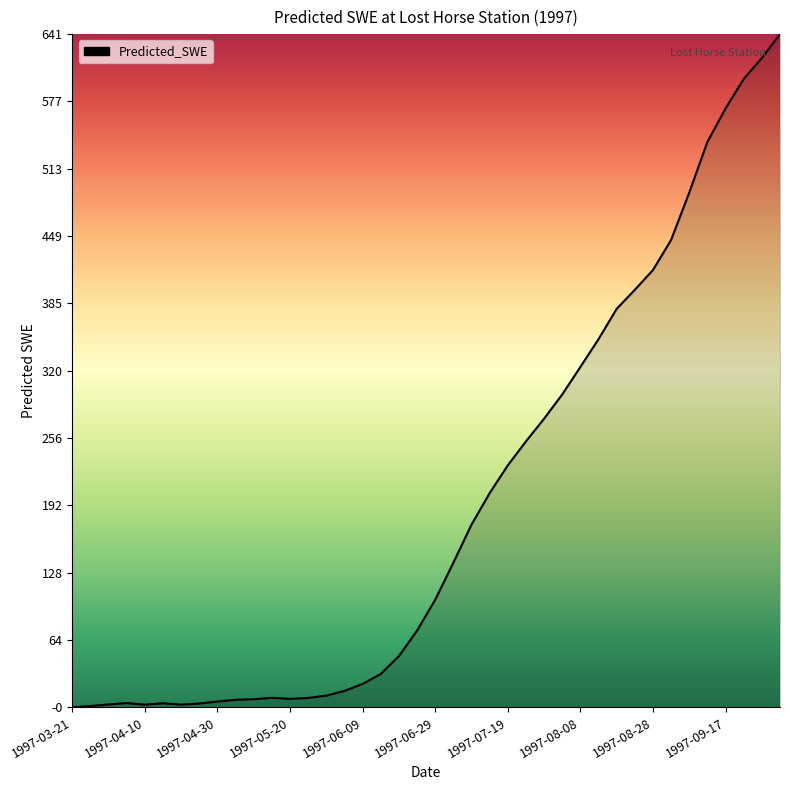

Where is the first local maximum?

1997-04-05